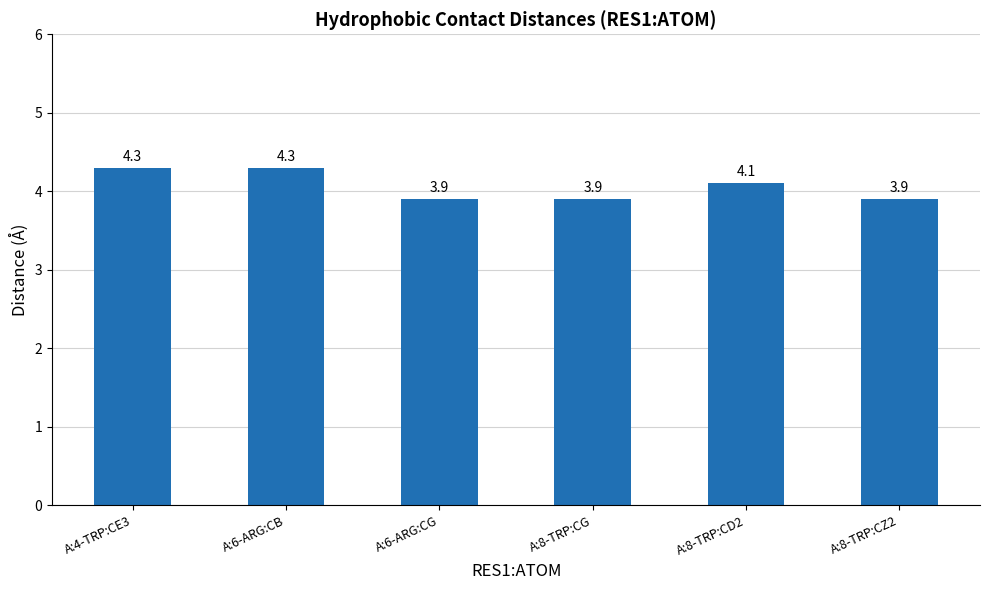

The chart shows a value of 3.9 at A:8-TRP:CZ2. True or false?

True